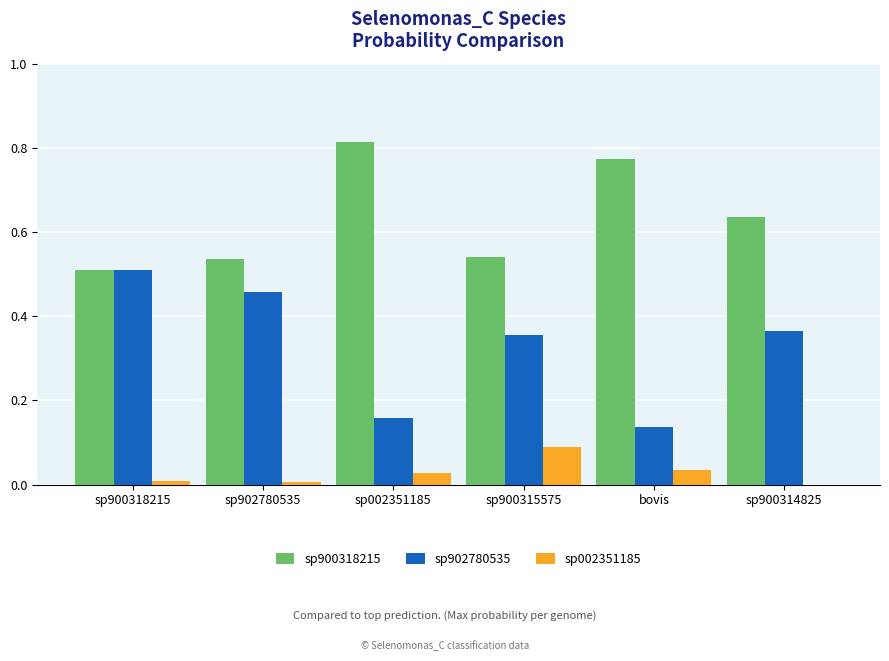

True or false: sp002351185 has a value of 0.0 at sp900314825.

True